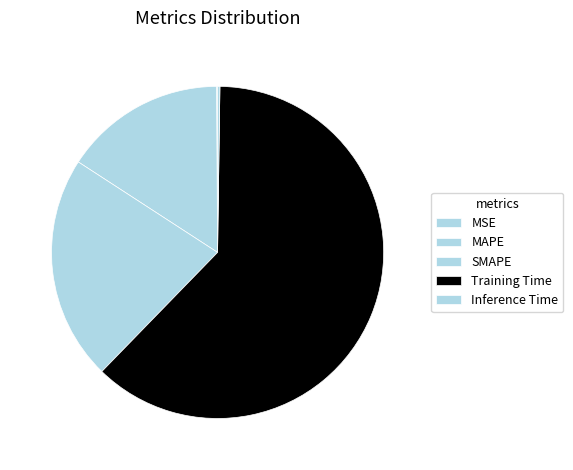

Count the number of slices in the pie.

5